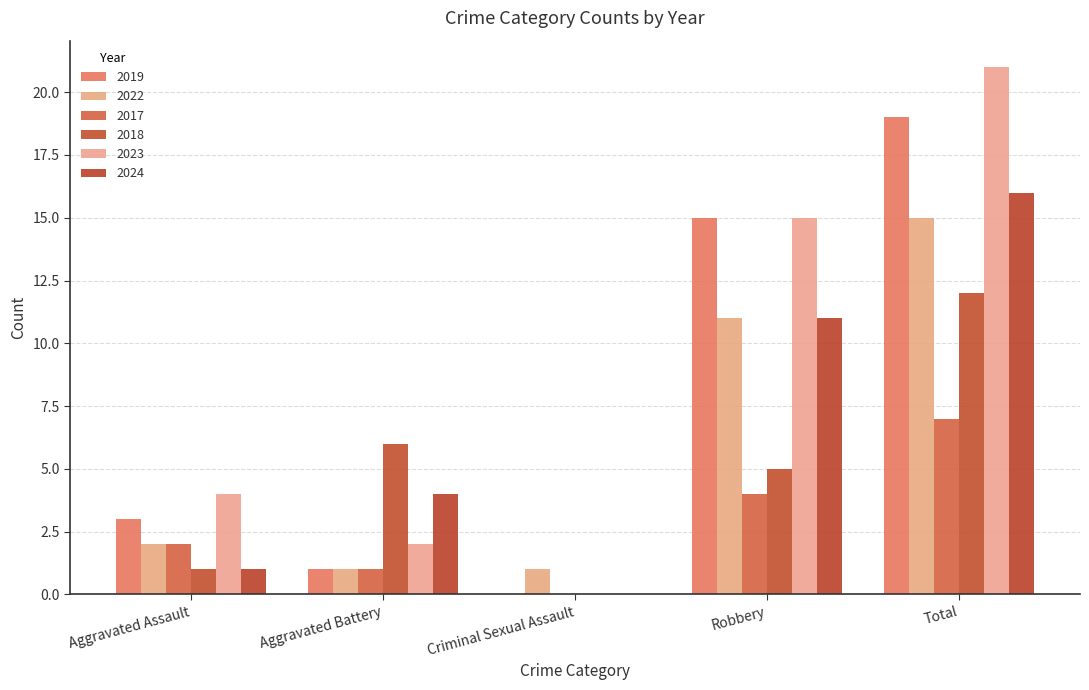

True or false: 2022 has a value of 2 at Criminal Sexual Assault.

False